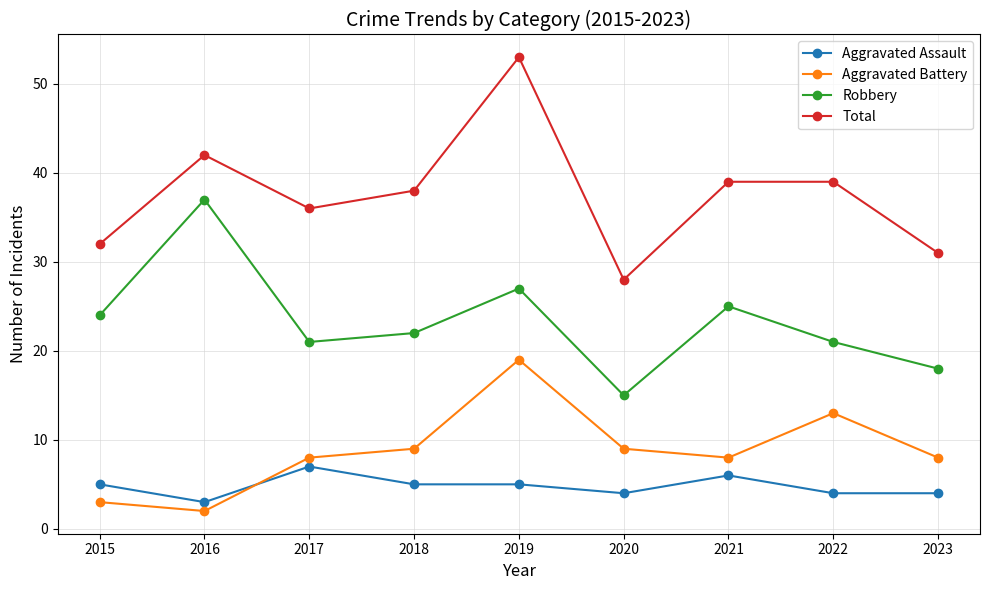

Does the chart have visible grid lines?

Yes